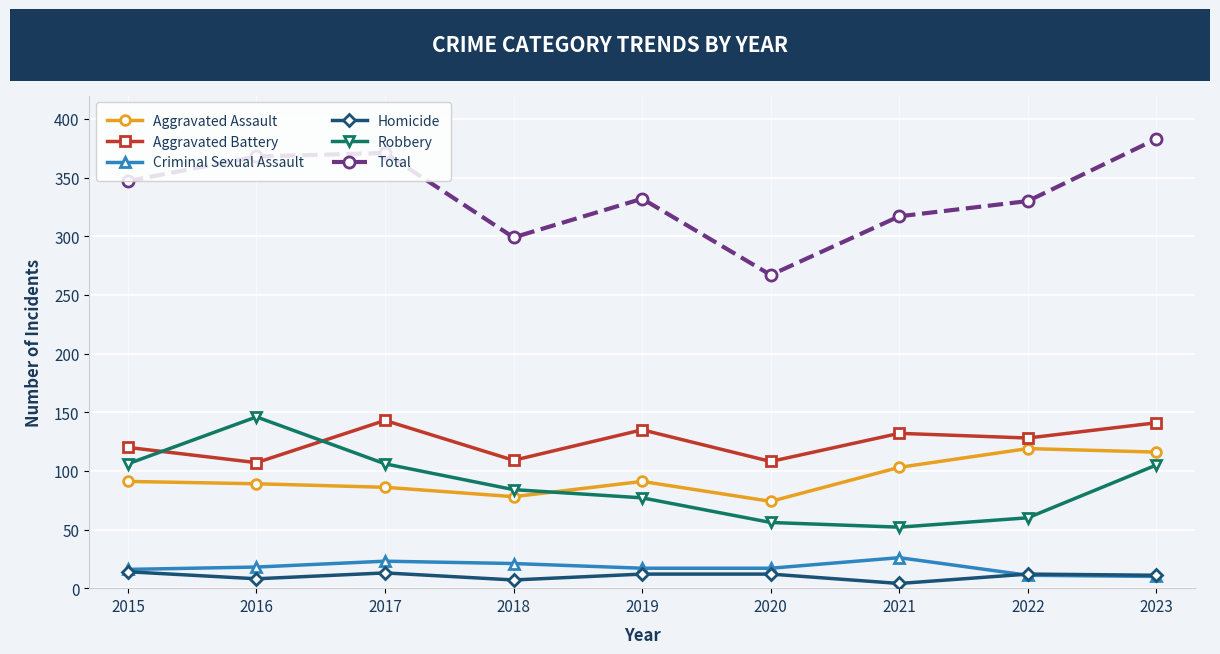

Which series has the widest spread of values?

Total